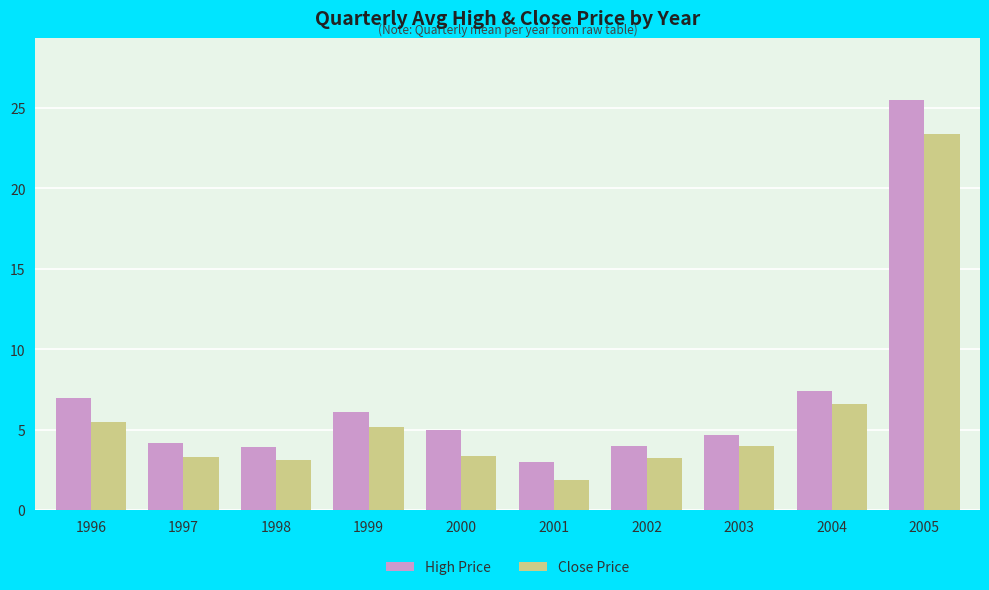

What is the value of the High Price bar at the 2nd from the left?

4.2